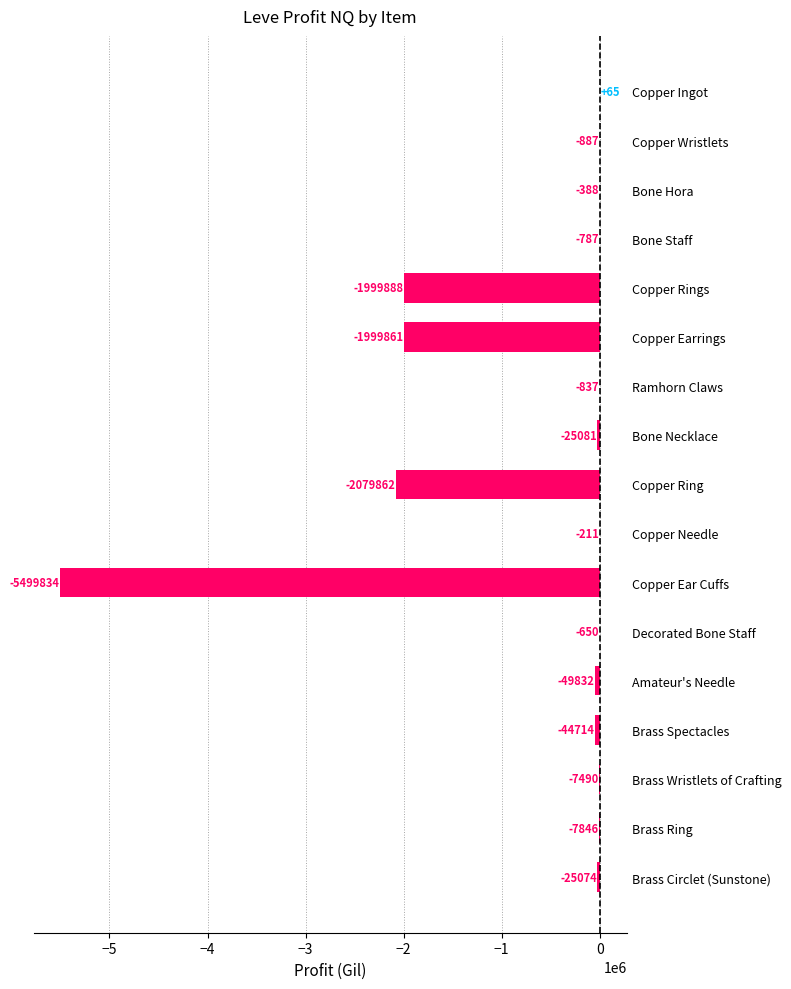

What is the sum of the values at Decorated Bone Staff and Amateur's Needle?

-50482.0